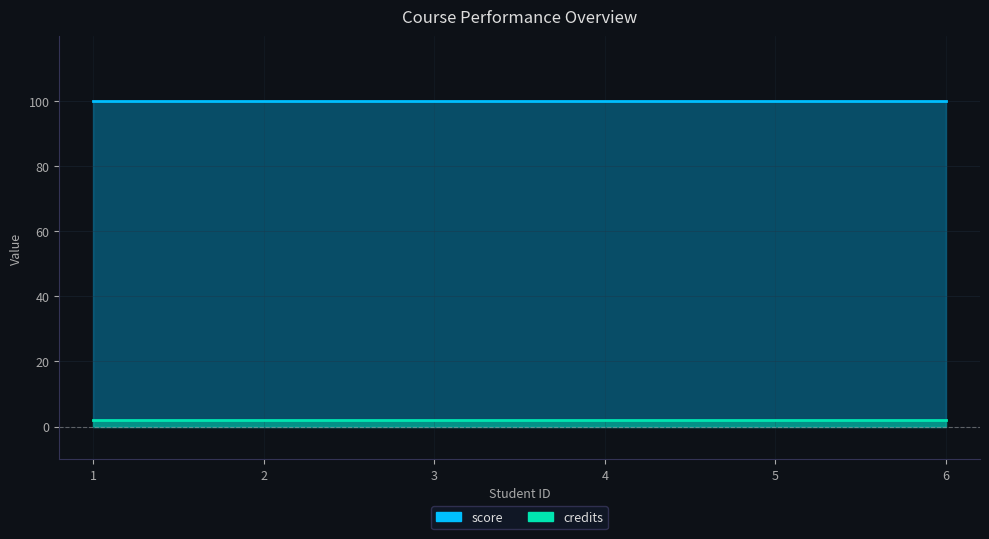

Which series has the widest spread of values?

score